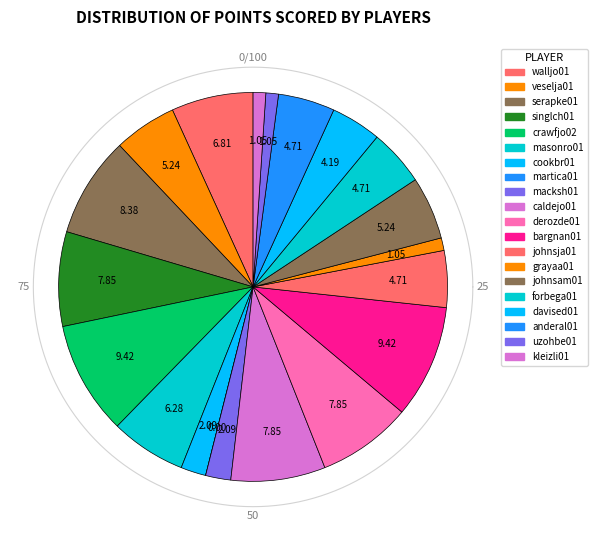

How many slices are in this pie chart?

20